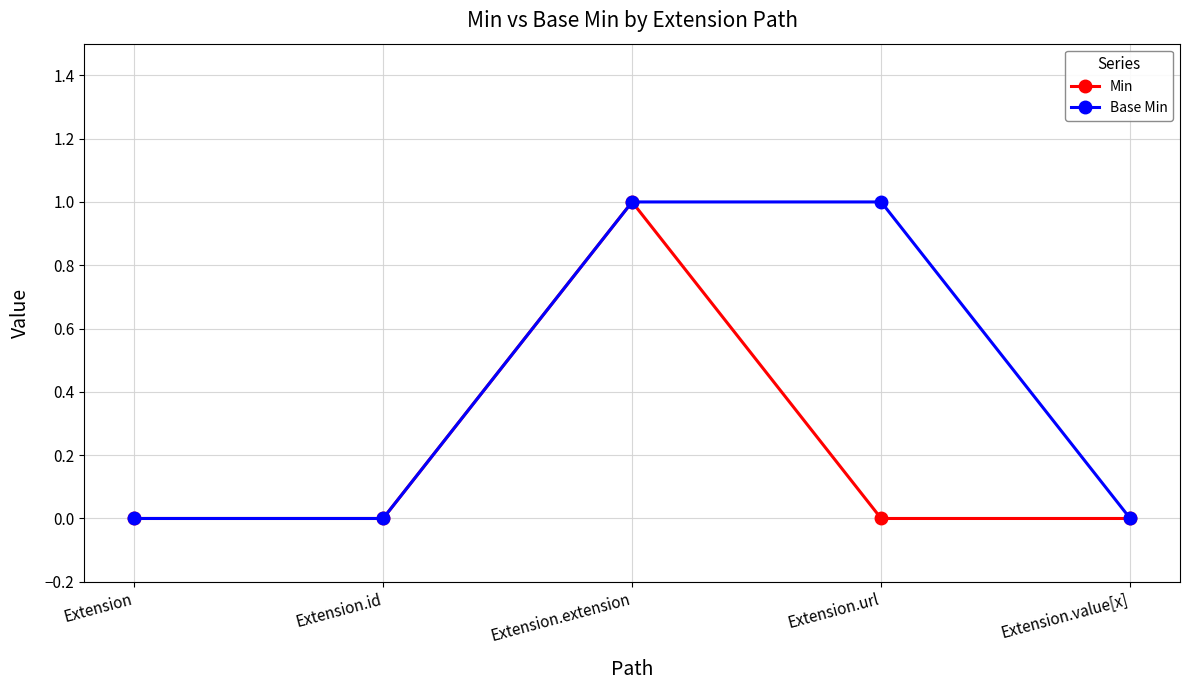

What is the sum of the Base Min values at Extension and Extension.extension?

1